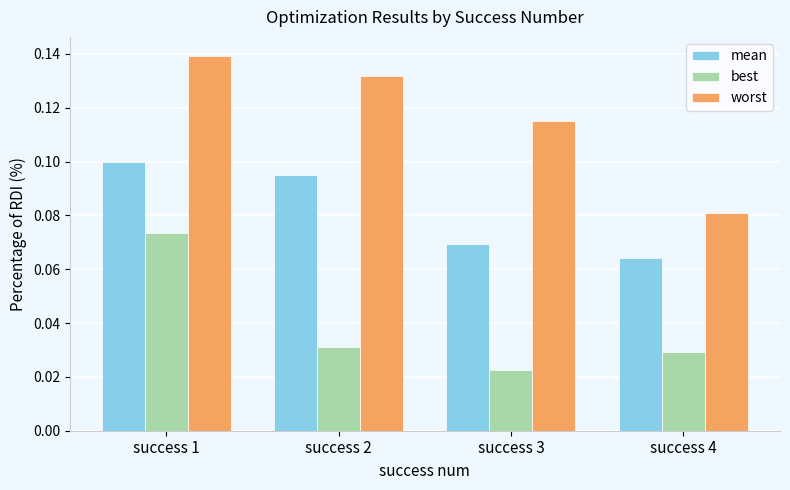

Count the mean values in the range 0 to 1.

4